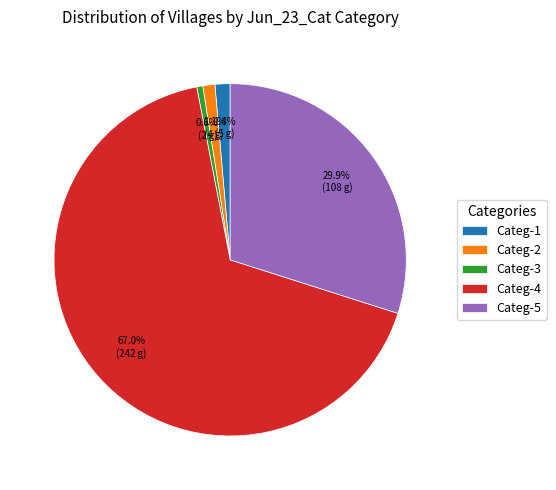

To the nearest percent, what percentage of the pie is Categ-1?

1%